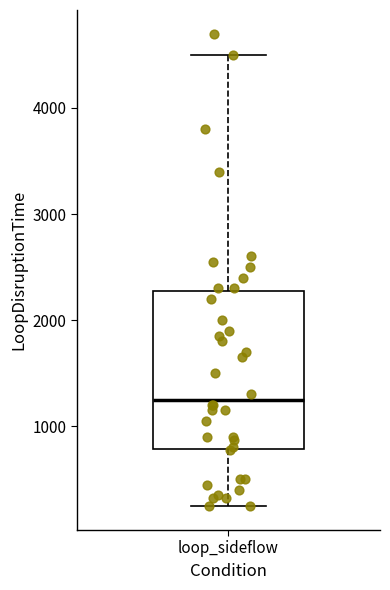

Read this box plot against the y-axis: the position of the median line, the range covered by the box, and the ends of both whiskers. The values are not printed on the chart, so give them approximately, as read against the axis.

median 1300, box 800 to 2300, whiskers 200 to 4500